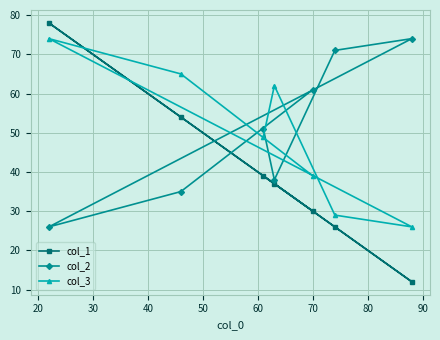

How many values in the col_2 series are below 51?

3